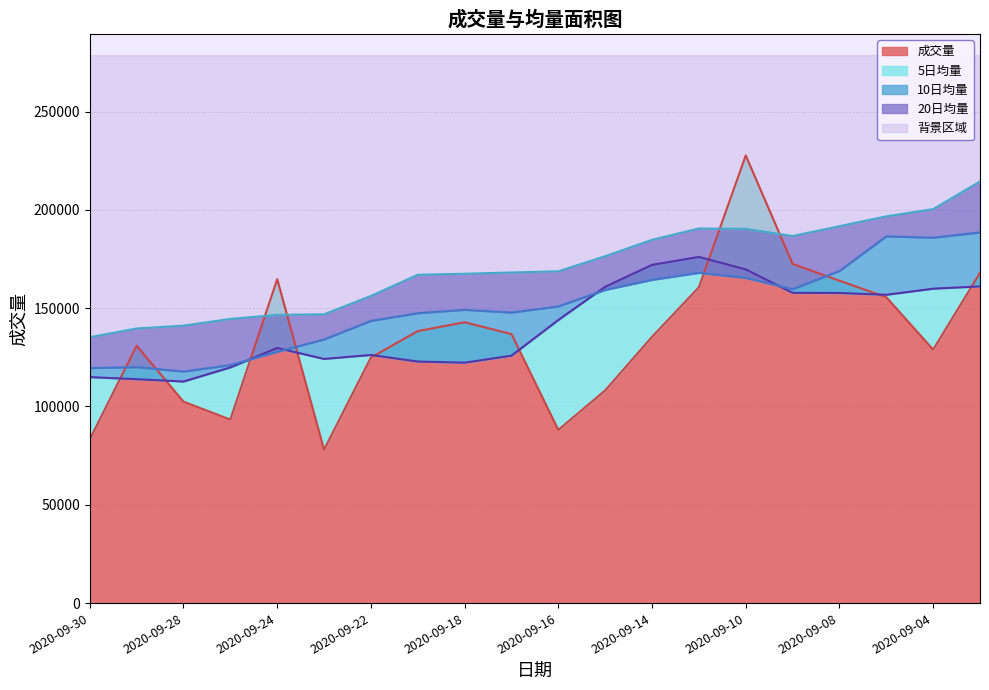

List the series in order of their overall mean, lowest first.

成交量, 5日均量, 10日均量, 20日均量